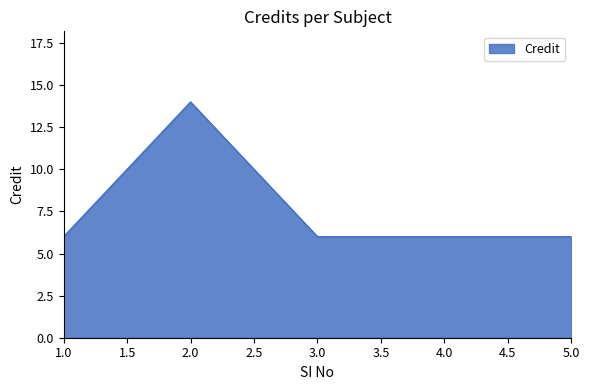

True or false: the data shows 6 at 1.0.

True